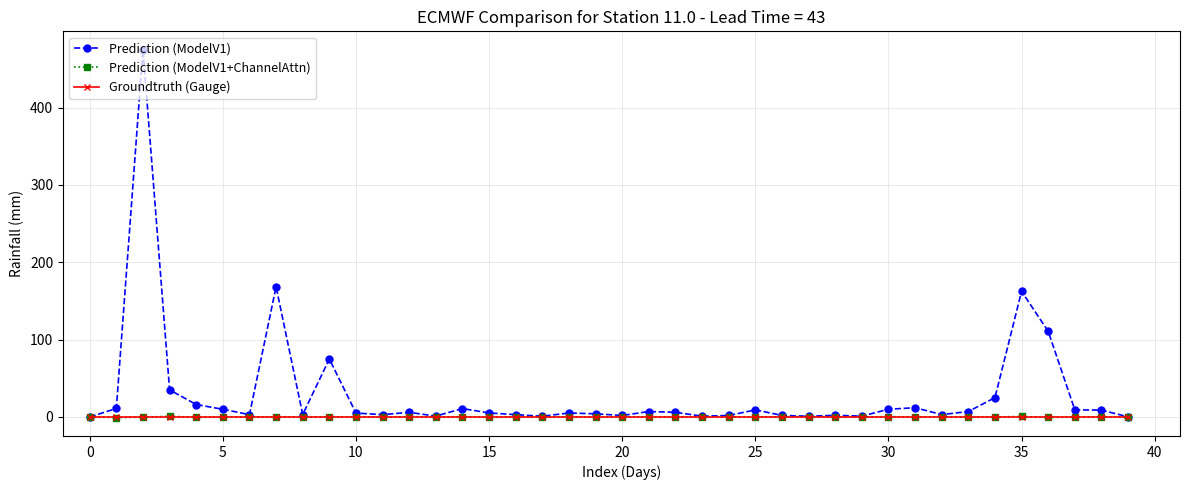

Which series has the largest range (max minus min)?

Prediction (ModelV1)